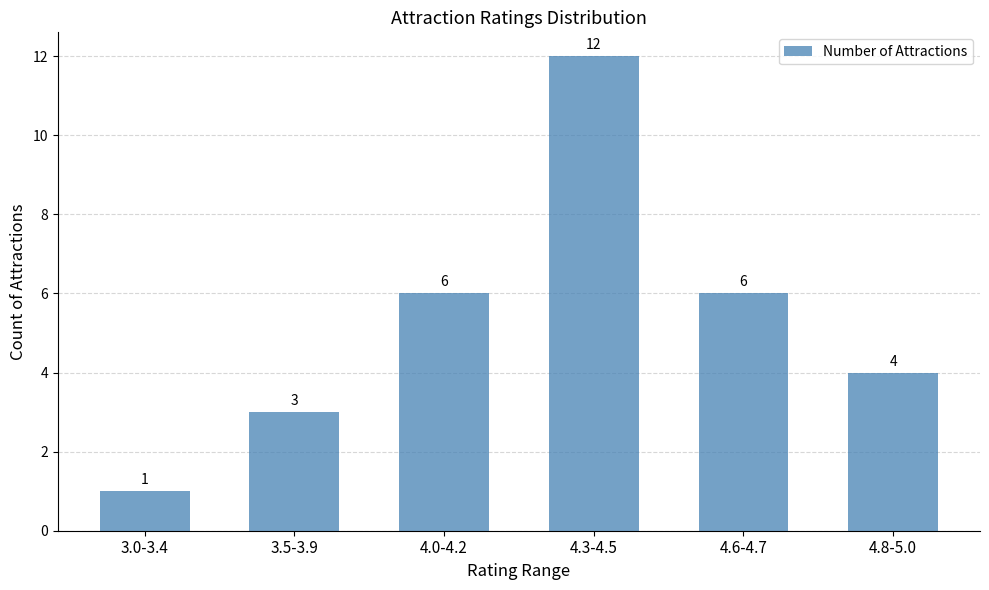

What is the change in value from 3.0-3.4 to 4.6-4.7?

+5